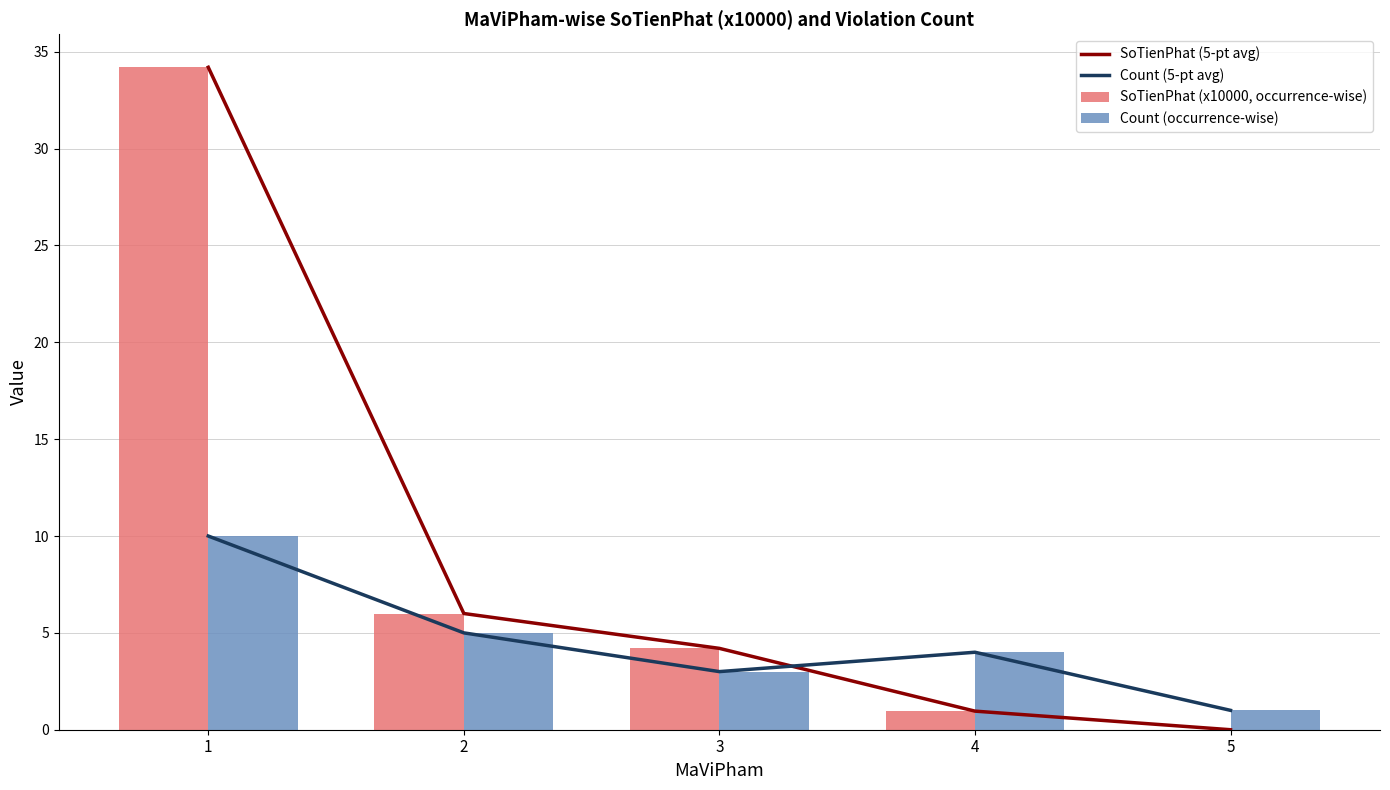

What are all the series names shown in the legend?

SoTienPhat (5-pt avg), Count (5-pt avg), SoTienPhat (x10000, occurrence-wise), Count (occurrence-wise)